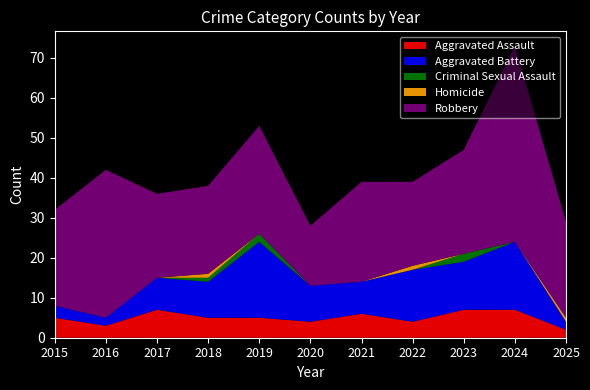

Reading left to right, extract all data points from this chart.

Aggravated Assault: 2015=5	2016=3	2017=7	2018=5	2019=5	2020=4	2021=6	2022=4	2023=7	2024=7	2025=2
Aggravated Battery: 2015=3	2016=2	2017=8	2018=9	2019=19	2020=9	2021=8	2022=13	2023=12	2024=17	2025=2
Criminal Sexual Assault: 2015=0	2016=0	2017=0	2018=1	2019=2	2020=0	2021=0	2022=0	2023=2	2024=0	2025=0
Homicide: 2015=0	2016=0	2017=0	2018=1	2019=0	2020=0	2021=0	2022=1	2023=0	2024=0	2025=1
Robbery: 2015=24	2016=37	2017=21	2018=22	2019=27	2020=15	2021=25	2022=21	2023=26	2024=49	2025=24